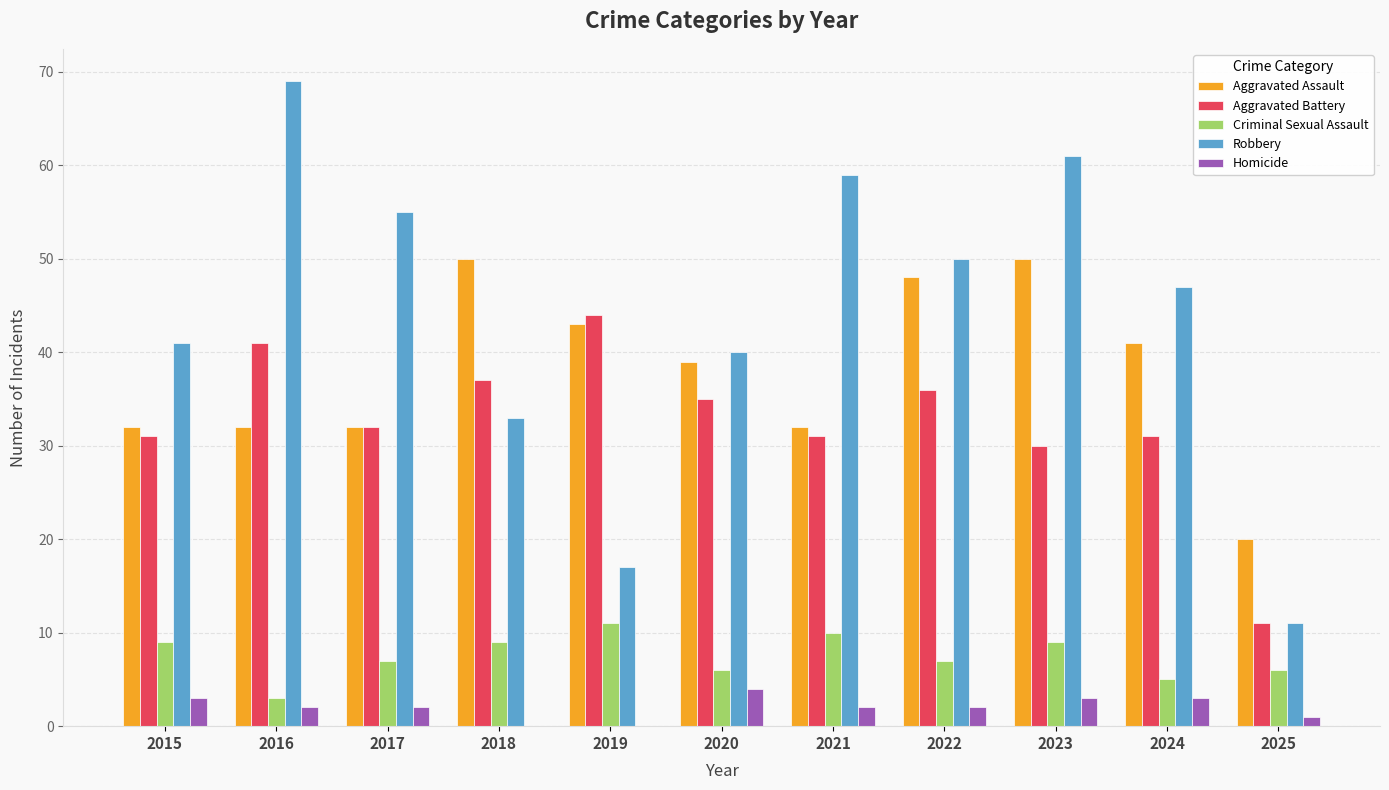

What is the spread (max minus min) of values at 2020?

36